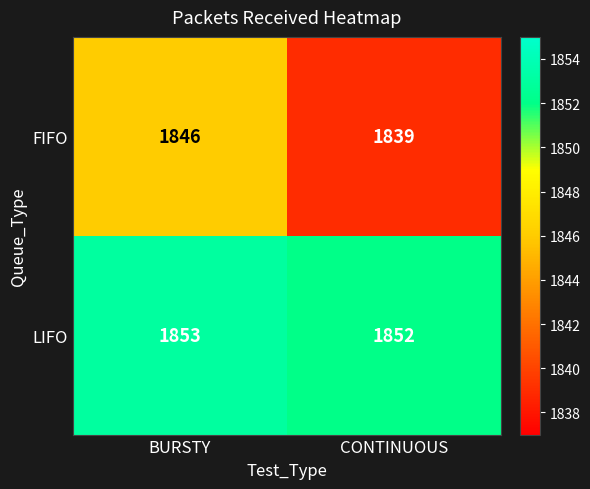

Between BURSTY and CONTINUOUS, which series saw the biggest shift?

FIFO